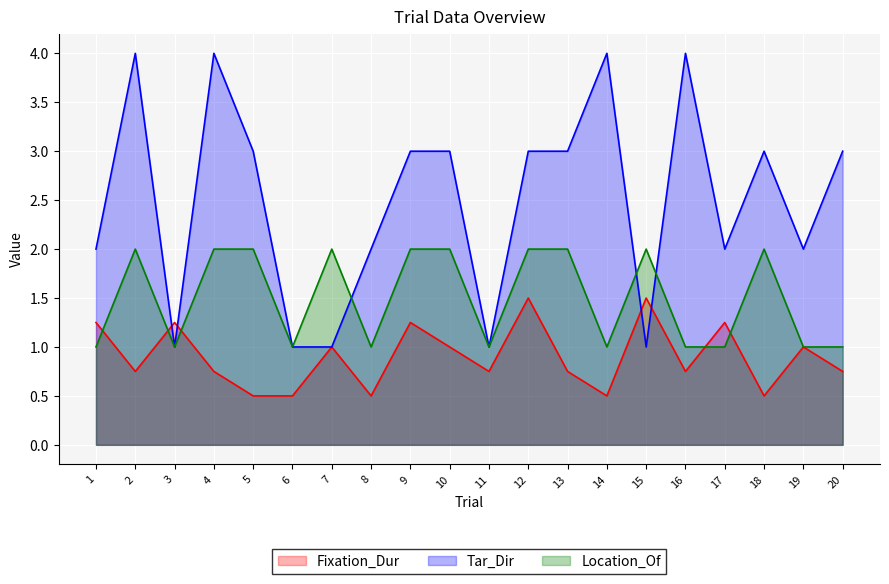

What is the value of the Fixation_Dur point at the 7th from the left?

1.0